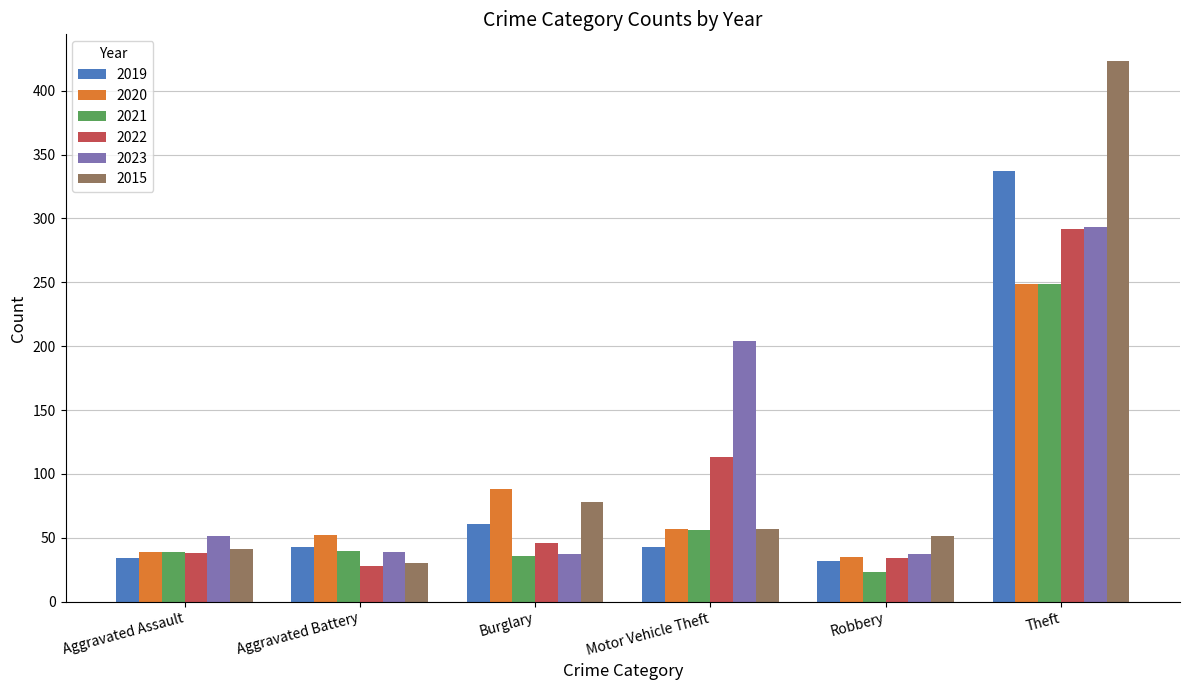

At which label does 2022 reach its peak?

Theft